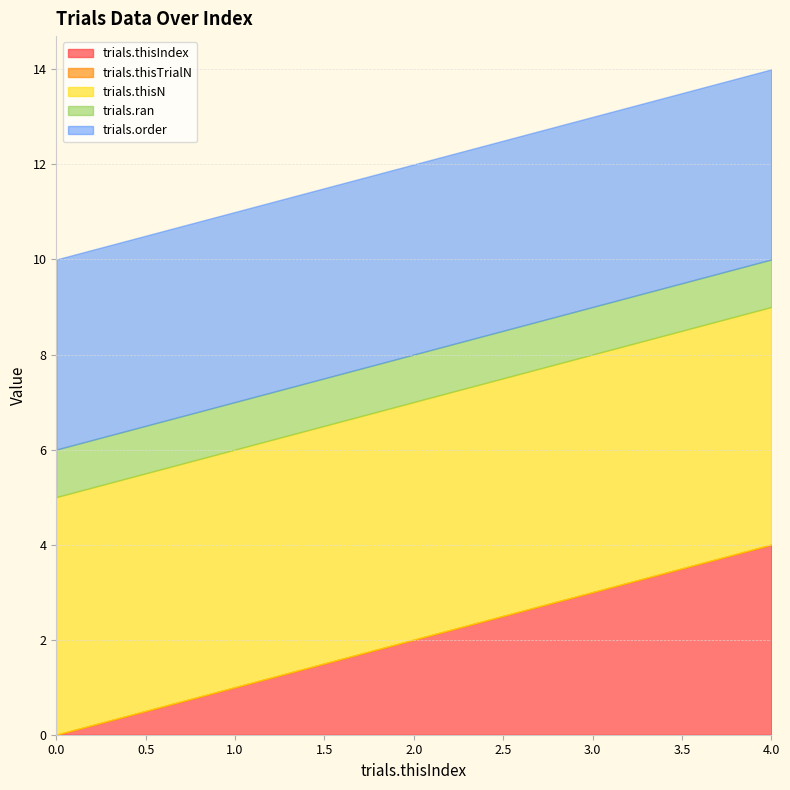

What are all the series names shown in the legend?

trials.thisIndex, trials.thisTrialN, trials.thisN, trials.ran, trials.order